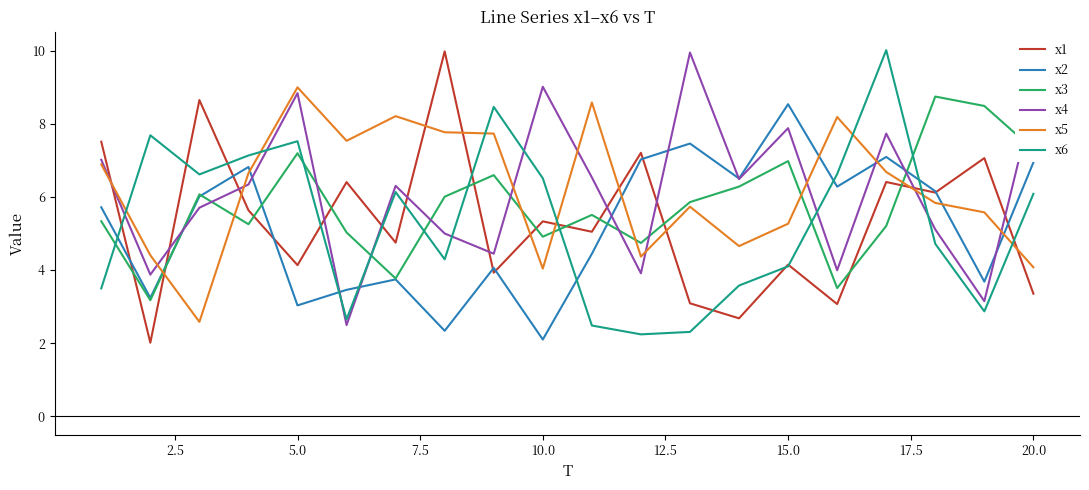

Which series has the widest spread of values?

x1